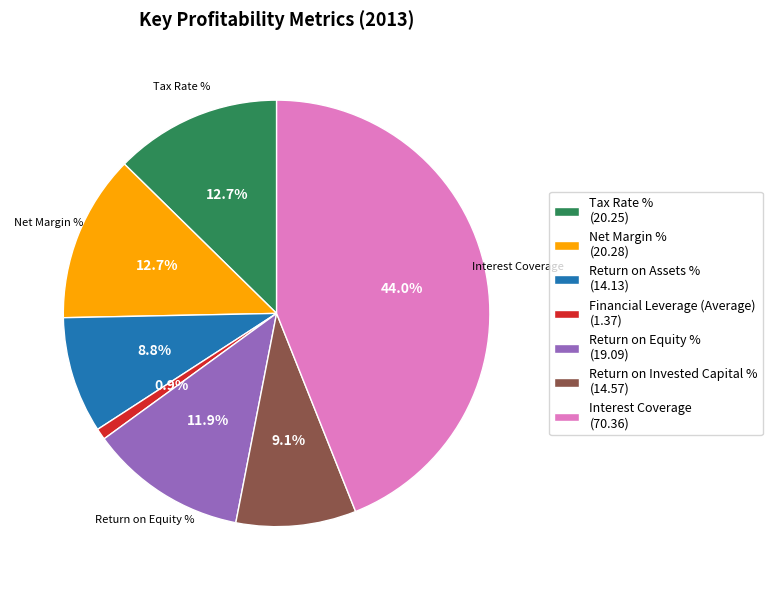

To the nearest percent, what is the average slice percentage?

14%